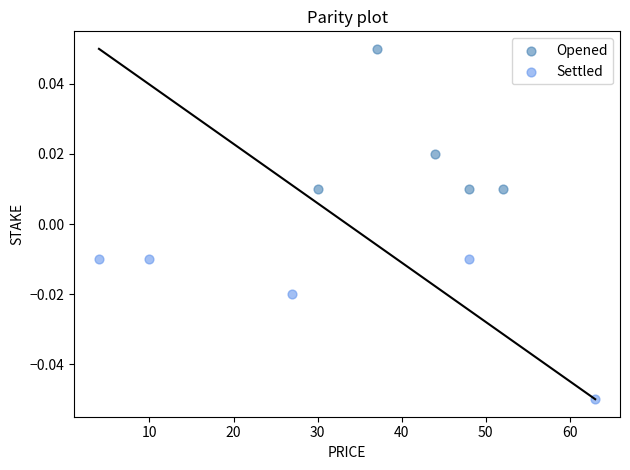

Which series reaches the minimum Y coordinate?

Settled